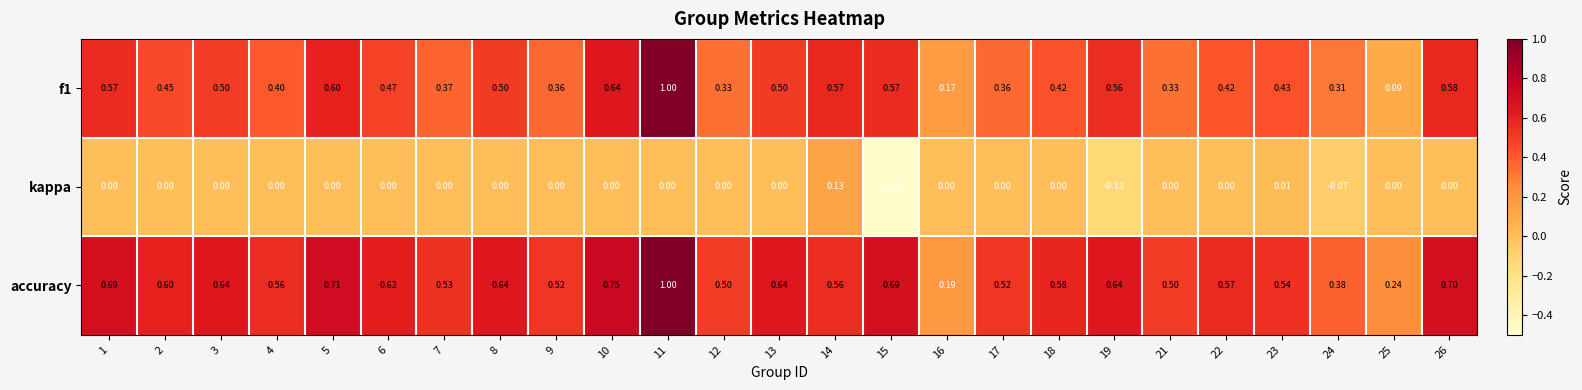

At which category is the sum across all series the highest?

11